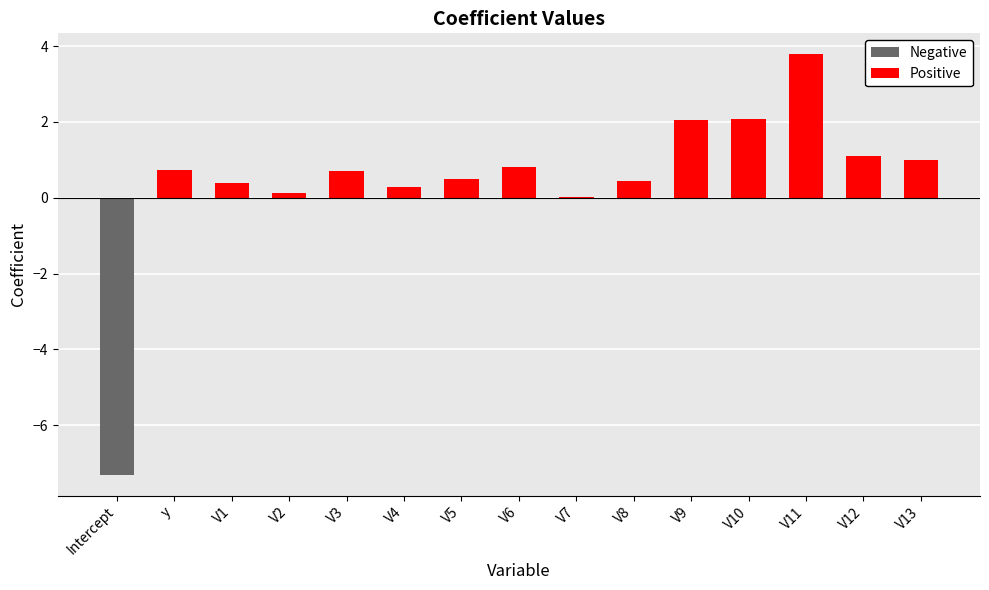

Reading left to right, list all the values displayed in this chart.

Intercept=-7.3	y=0.7	V1=0.4	V2=0.1	V3=0.7	V4=0.3	V5=0.5	V6=0.8	V7=0.0	V8=0.4	V9=2.1	V10=2.1	V11=3.8	V12=1.1	V13=1.0